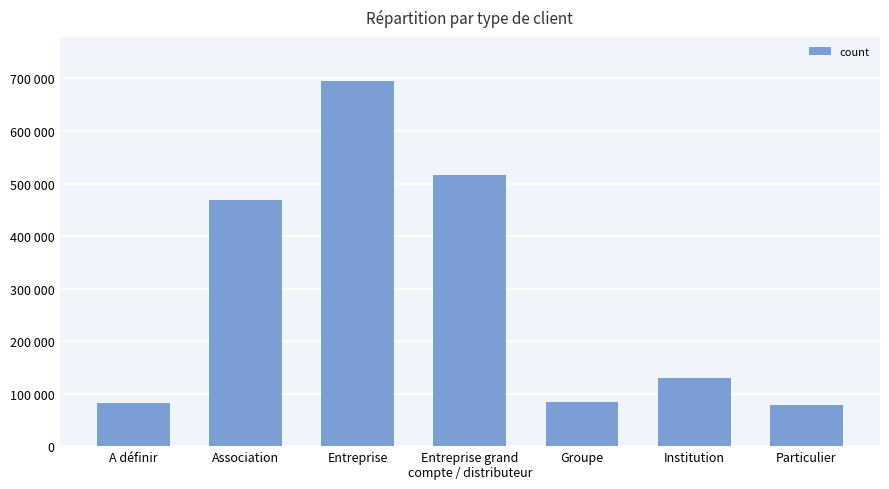

Reading left to right, list all the values displayed in this chart.

A définir=82385.1	Association=469391.3	Entreprise=695551.5	Entreprise grand
compte / distributeur=515773.7	Groupe=84356.9	Institution=128805.9	Particulier=78579.3